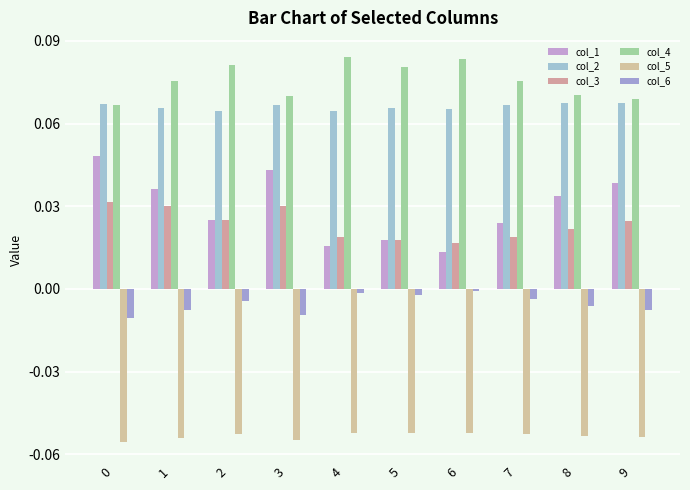

Between 1 and 9, which is larger?

9